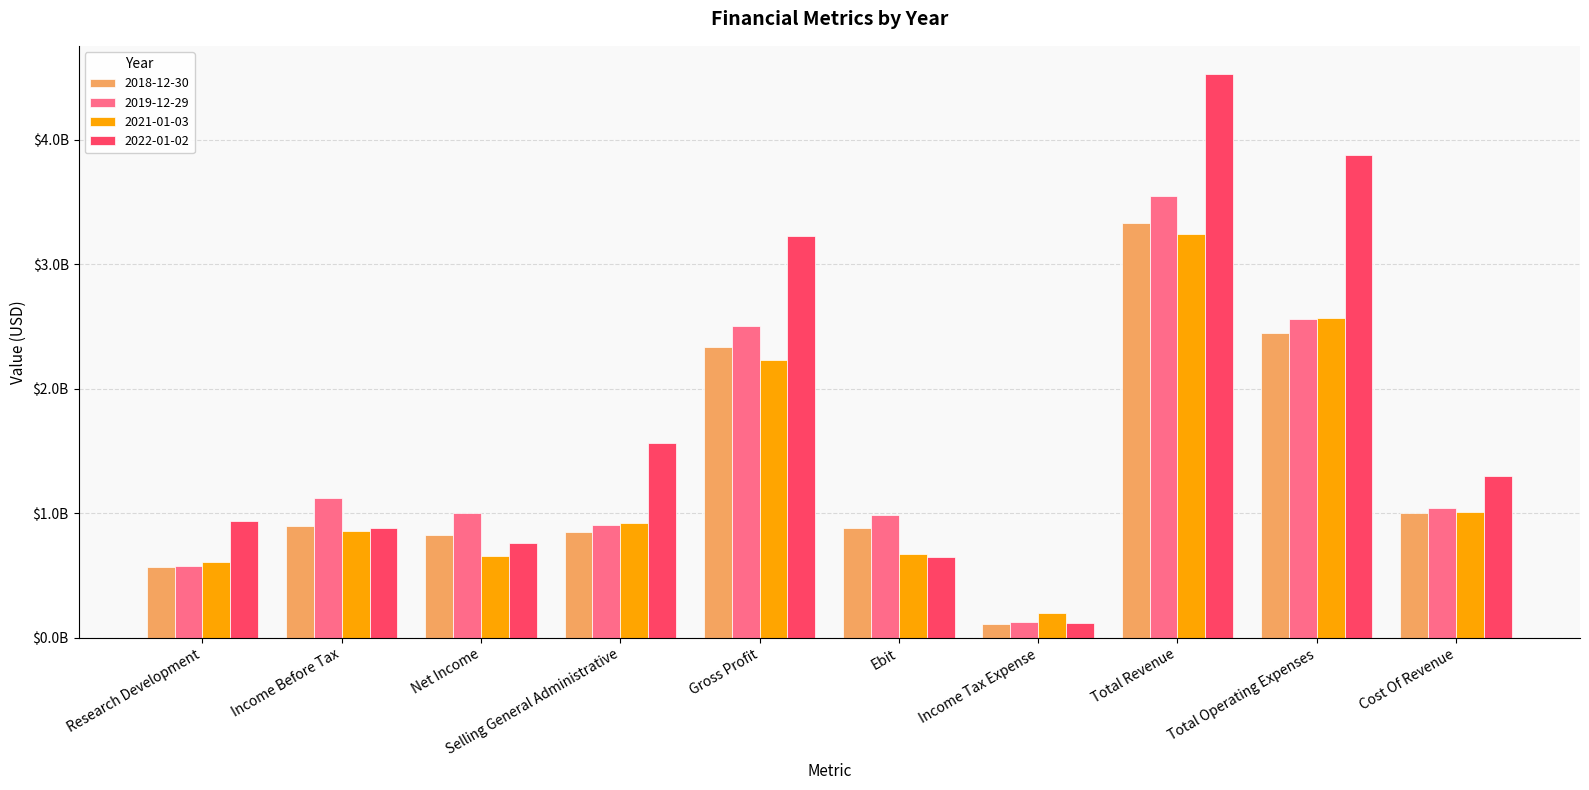

Rank the series by their maximum value, from highest to lowest.

2022-01-02, 2019-12-29, 2018-12-30, 2021-01-03